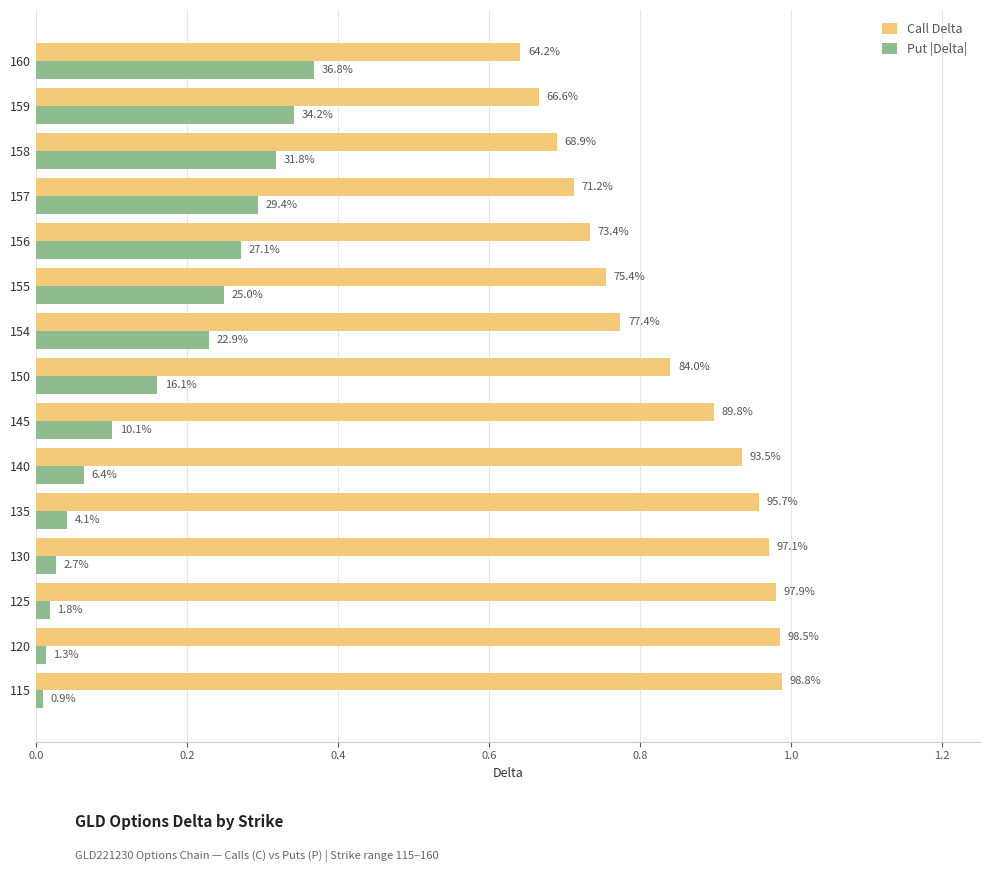

What is the lowest value of the Call Delta series?

0.6